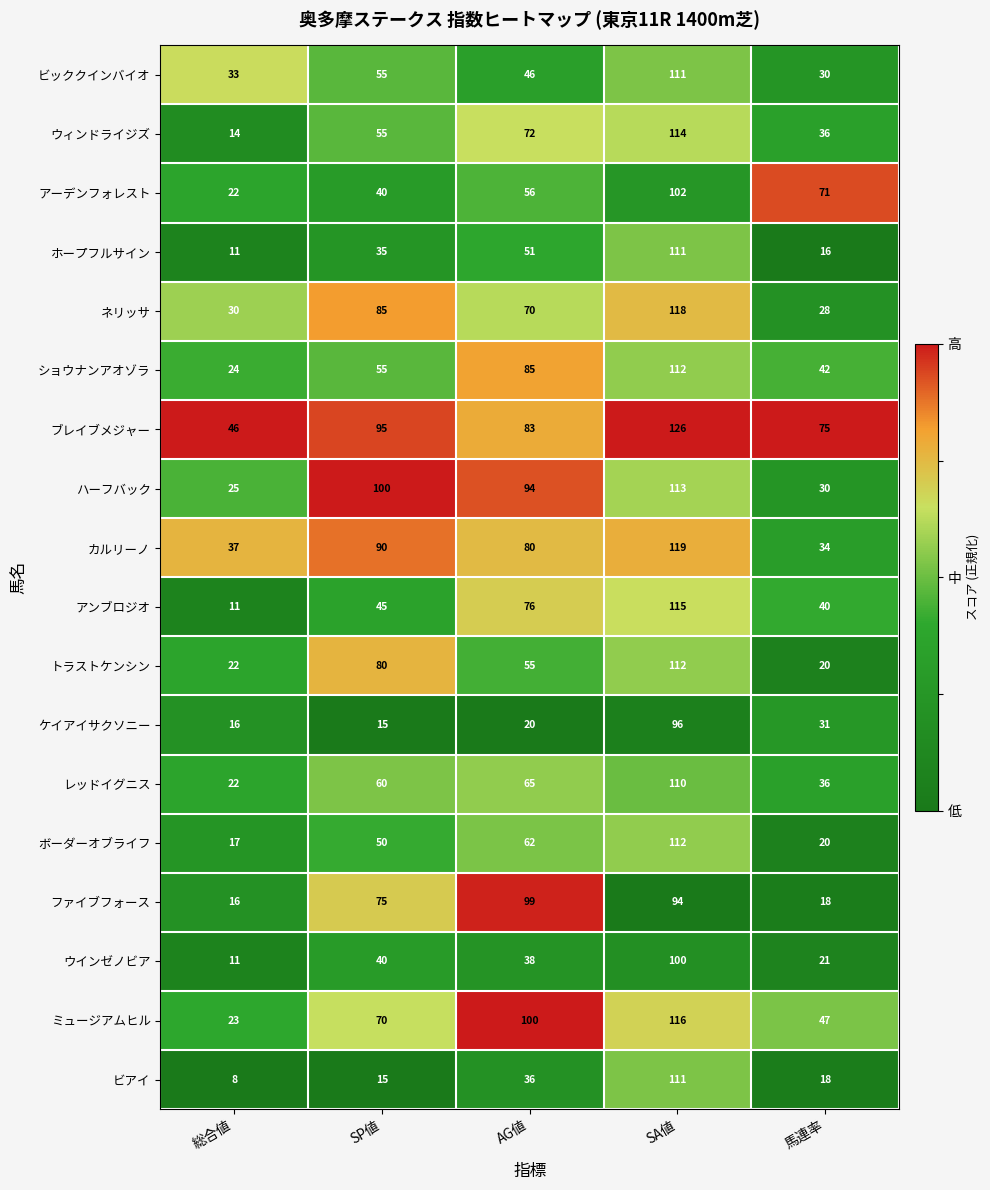

Is it true that ウィンドライジズ equals 55 at 馬連率?

False